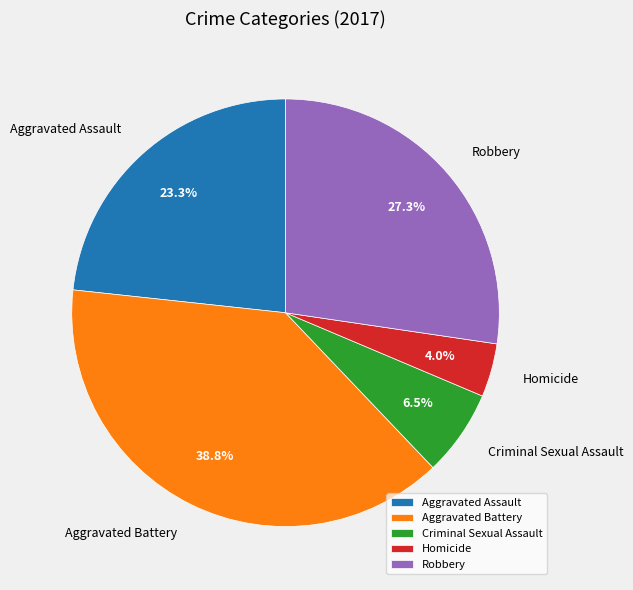

Which slice is the largest?

Aggravated Battery